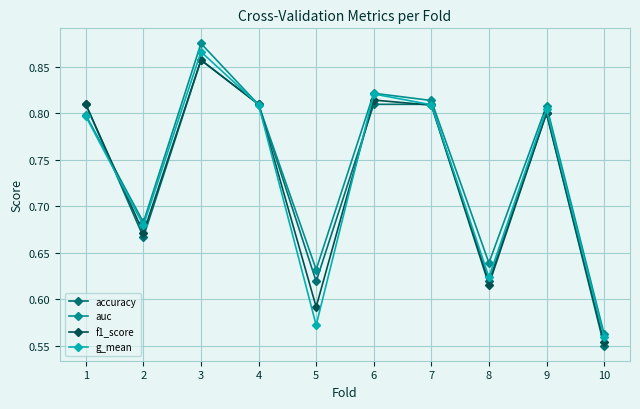

Which series has the widest spread of values?

auc